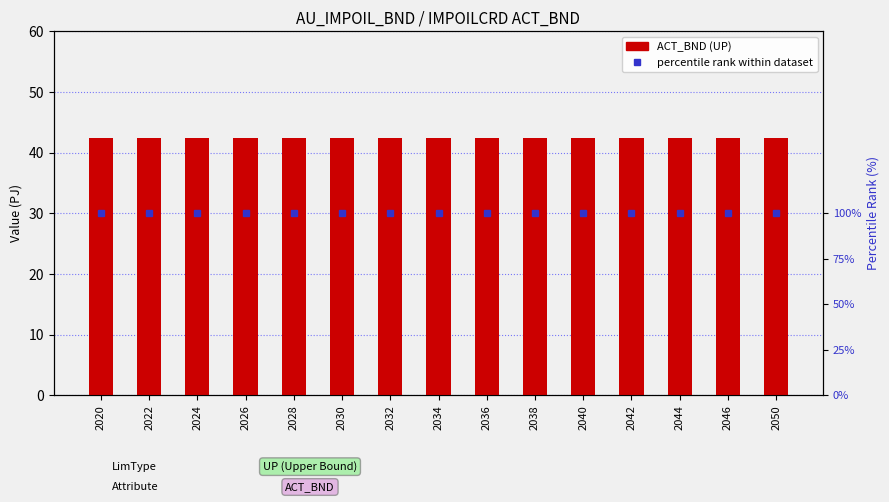

The value of ACT_BND (UP) at 2046 is 42.4. True or false?

True